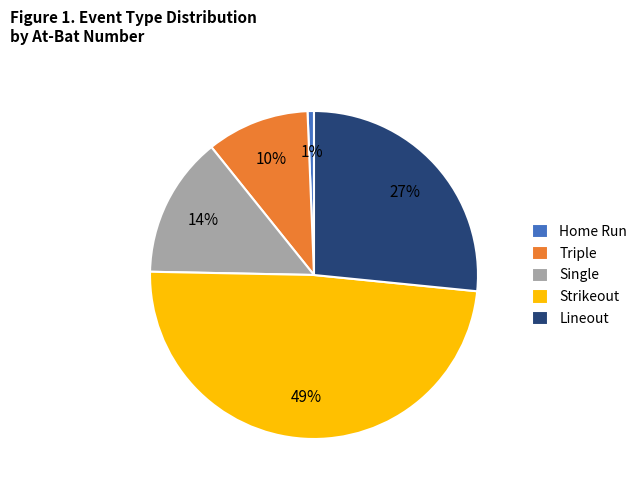

Count the number of slices in the pie.

5